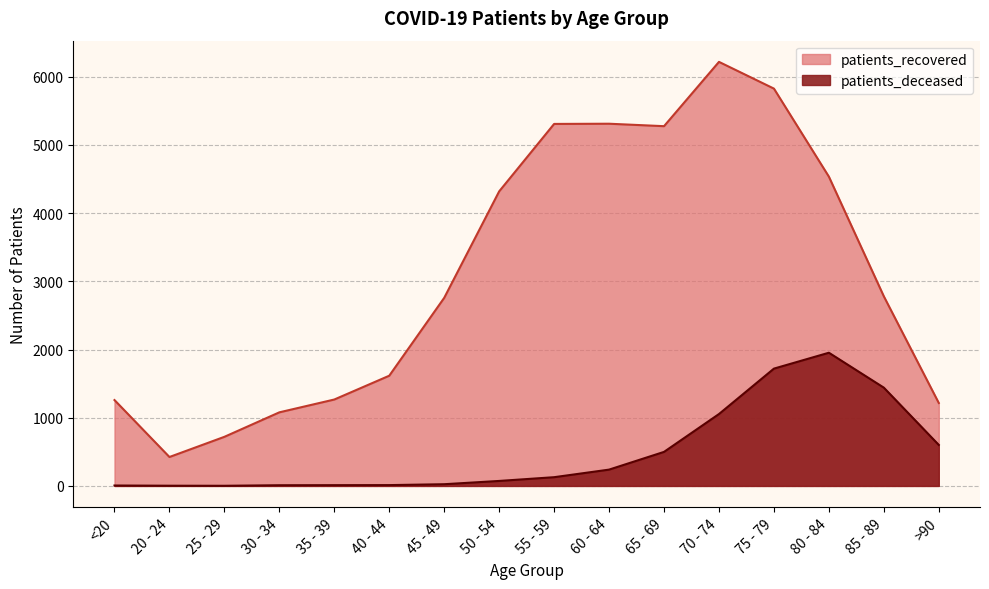

What is the minimum value shown in the chart?

2